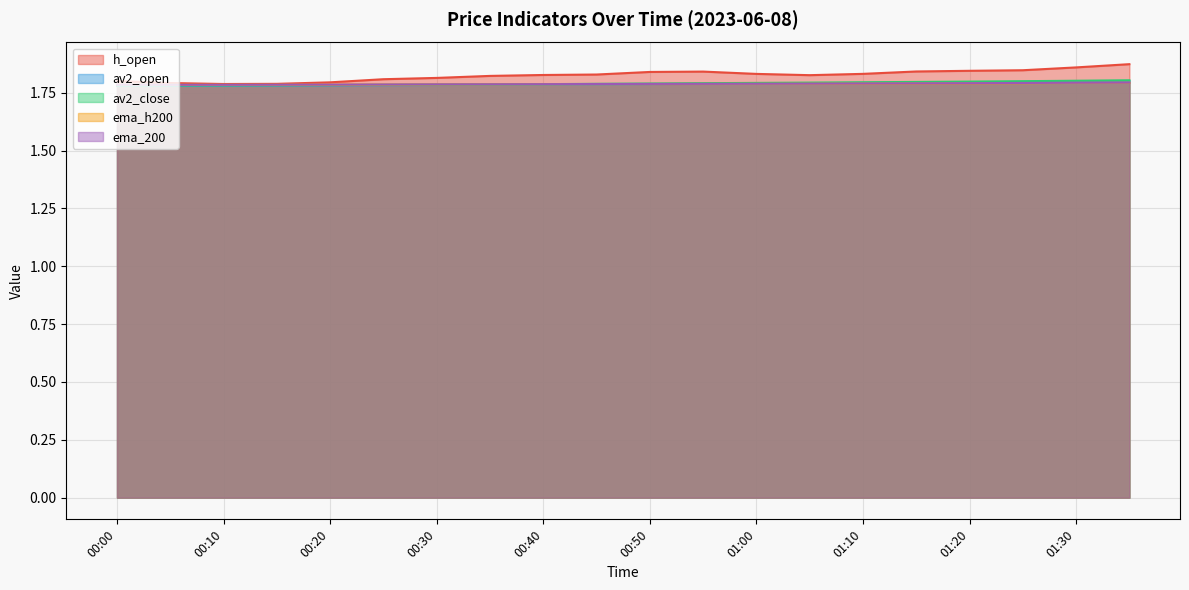

What are all the series names shown in the legend?

h_open, av2_open, av2_close, ema_h200, ema_200